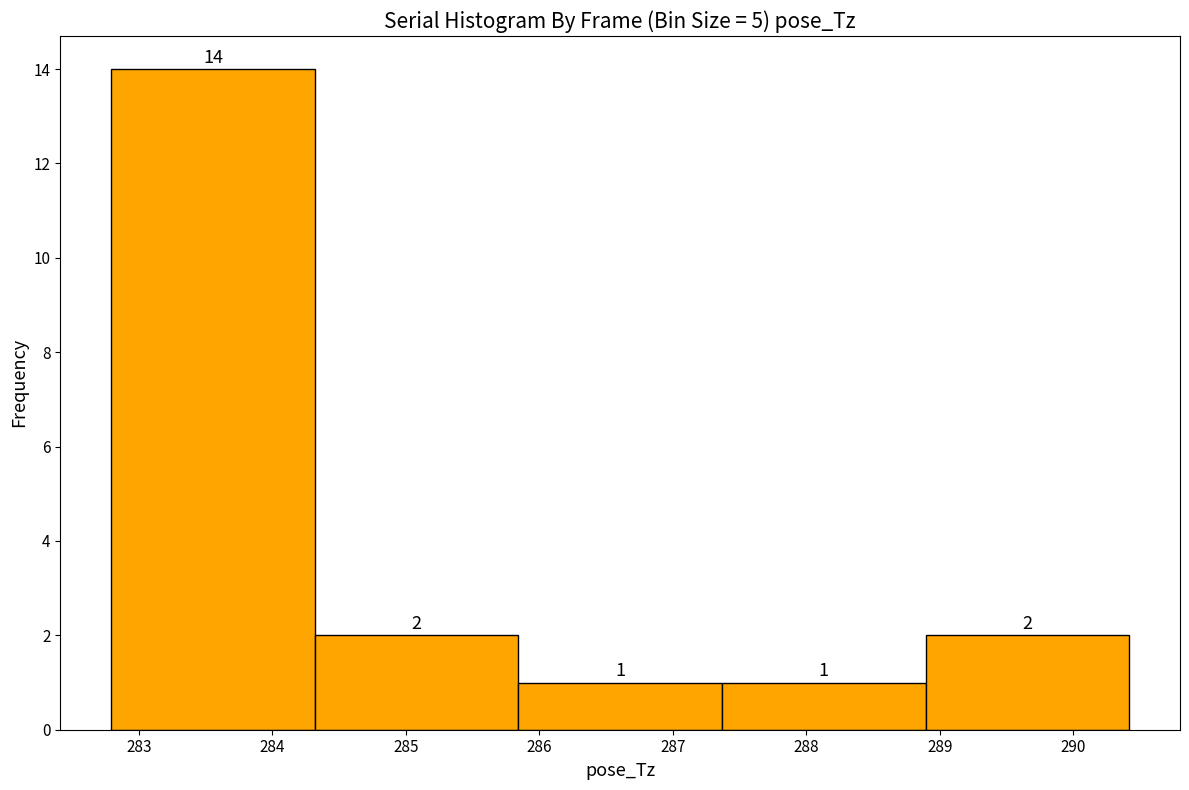

Reading left to right, transcribe this chart: for each bar, give the range it covers on the x-axis and its height. The bar edges are not printed on the chart, so give them approximately, as read against the axis.

282.8 to 284.3: 14
284.3 to 285.8: 2
285.8 to 287.4: 1
287.4 to 288.9: 1
288.9 to 290.4: 2